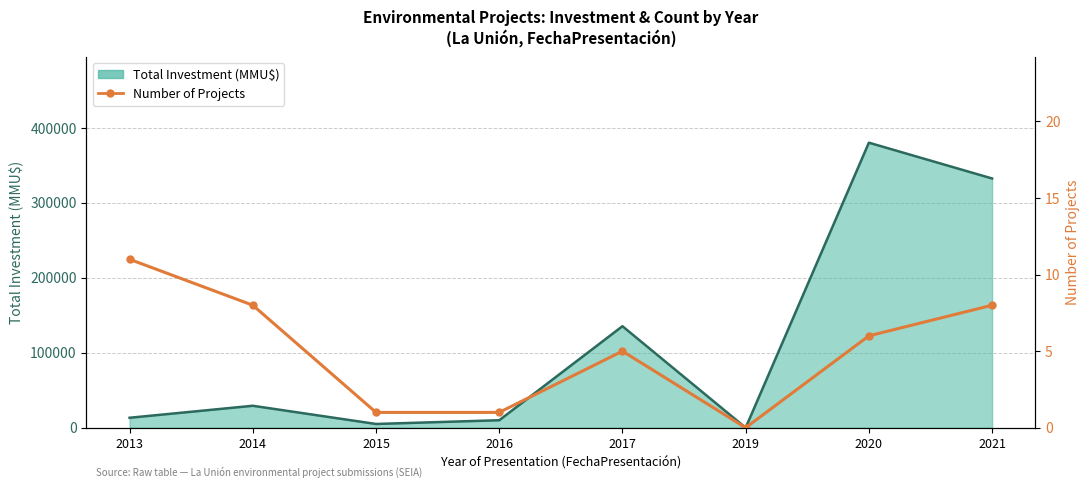

What is the value of the 7th point from the left?

6